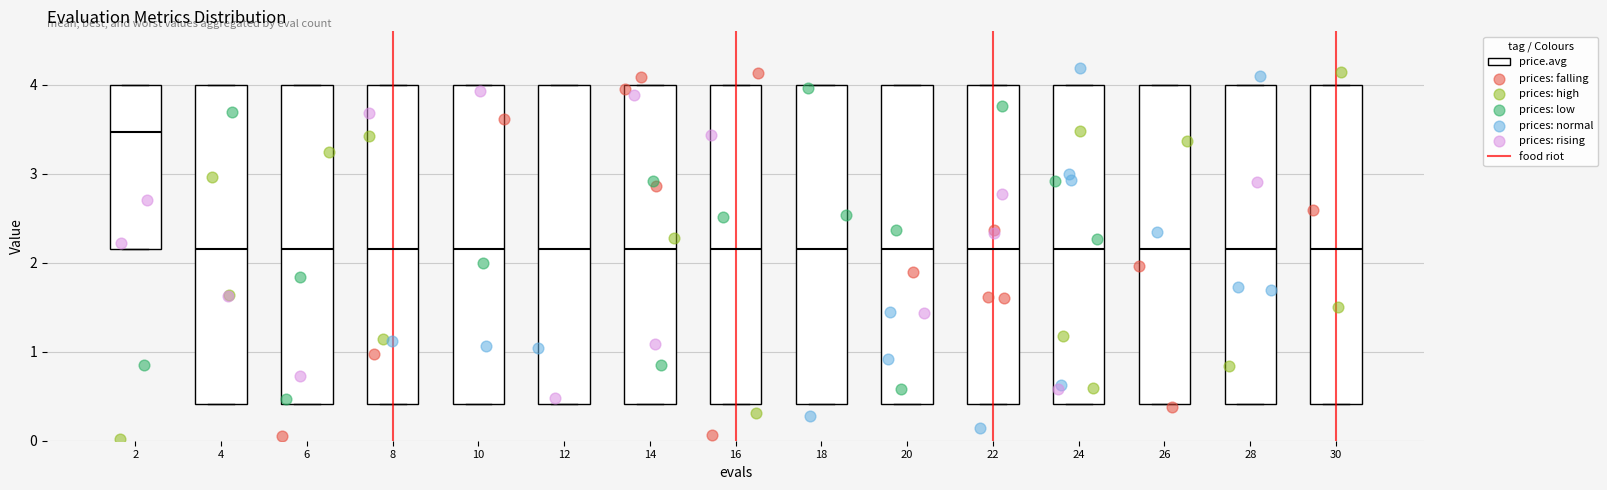

Reading left to right, transcribe this box plot: for each box, give where its median line is, the range the box spans, and where its two whiskers end, as read against the y-axis. The values are not printed on the chart, so give them approximately, as read against the axis.

2: median 3.5, box 2.2 to 4.0, whiskers 2.2 to 4.0
4: median 2.2, box 0.4 to 4.0, whiskers 0.4 to 4.0
6: median 2.2, box 0.4 to 4.0, whiskers 0.4 to 4.0
8: median 2.2, box 0.4 to 4.0, whiskers 0.4 to 4.0
10: median 2.2, box 0.4 to 4.0, whiskers 0.4 to 4.0
12: median 2.2, box 0.4 to 4.0, whiskers 0.4 to 4.0
14: median 2.2, box 0.4 to 4.0, whiskers 0.4 to 4.0
16: median 2.2, box 0.4 to 4.0, whiskers 0.4 to 4.0
18: median 2.2, box 0.4 to 4.0, whiskers 0.4 to 4.0
20: median 2.2, box 0.4 to 4.0, whiskers 0.4 to 4.0
22: median 2.2, box 0.4 to 4.0, whiskers 0.4 to 4.0
24: median 2.2, box 0.4 to 4.0, whiskers 0.4 to 4.0
26: median 2.2, box 0.4 to 4.0, whiskers 0.4 to 4.0
28: median 2.2, box 0.4 to 4.0, whiskers 0.4 to 4.0
30: median 2.2, box 0.4 to 4.0, whiskers 0.4 to 4.0